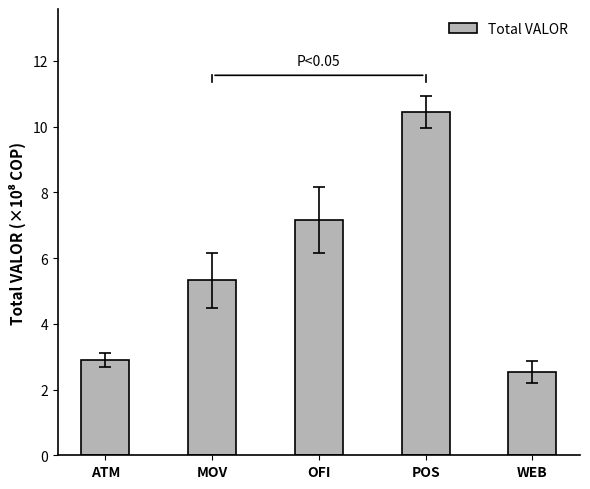

List the labels in order of value, largest first.

POS, OFI, MOV, ATM, WEB